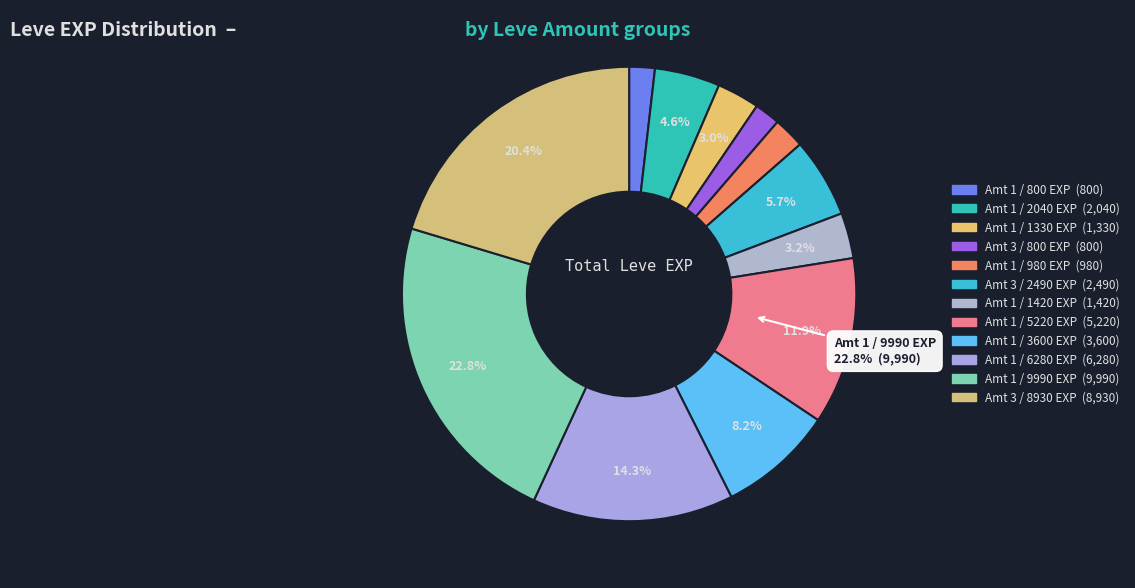

Rank the categories by value from lowest to highest.

Leve Amount 1 (800 EXP), Leve Amount 3 (800 EXP), Leve Amount 1 (980 EXP), Leve Amount 1 (1330 EXP), Leve Amount 1 (1420 EXP), Leve Amount 1 (2040 EXP), Leve Amount 3 (2490 EXP), Leve Amount 1 (3600 EXP), Leve Amount 1 (5220 EXP), Leve Amount 1 (6280 EXP), Leve Amount 3 (8930 EXP), Leve Amount 1 (9990 EXP)